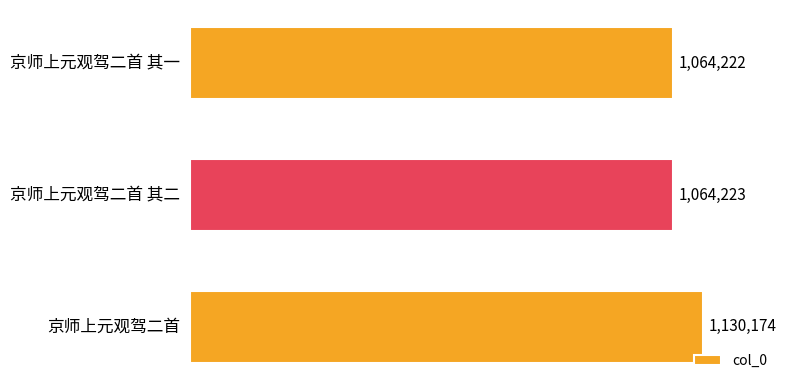

What is the greatest value displayed?

1130174